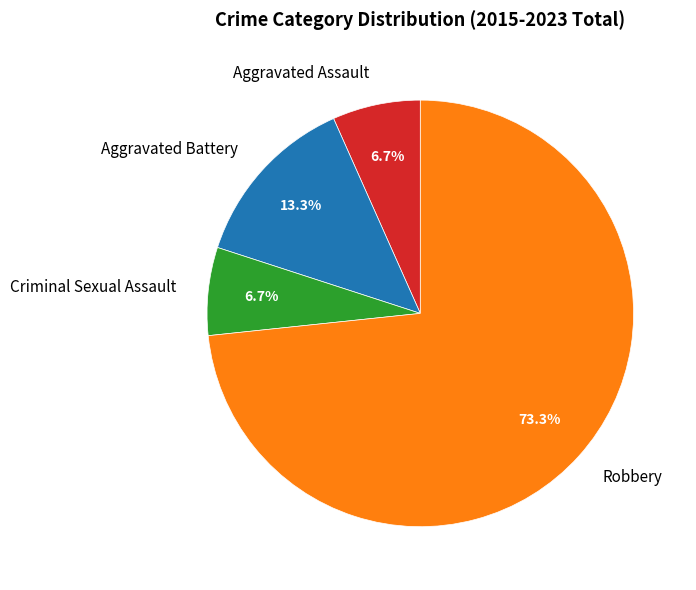

The Aggravated Assault slice represents 1% of the pie. True or false?

False